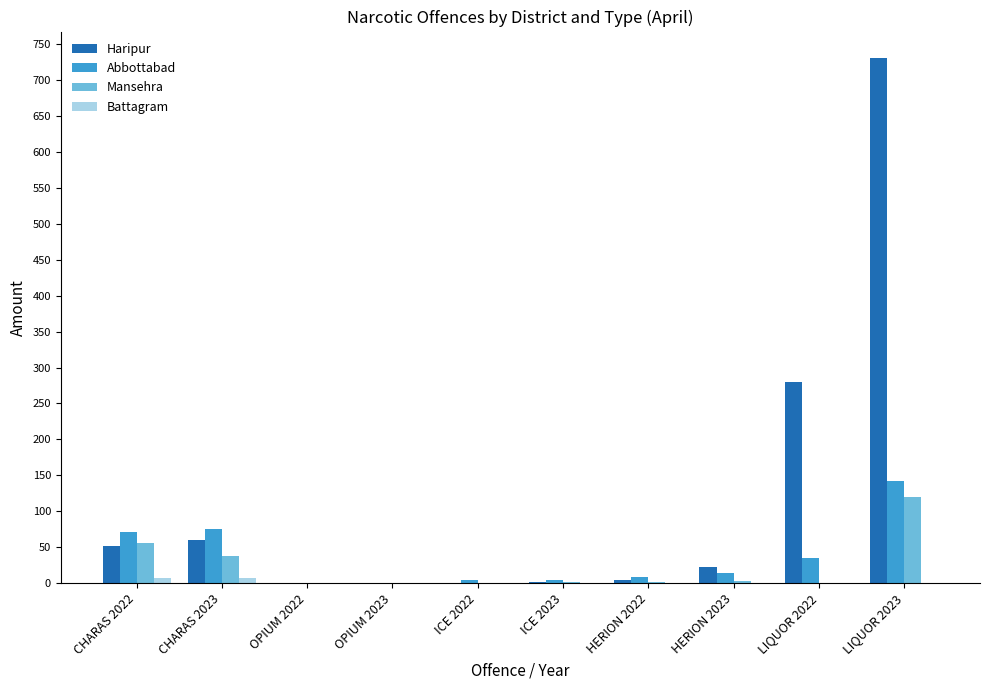

At which label does Mansehra reach its peak?

LIQUOR 2023